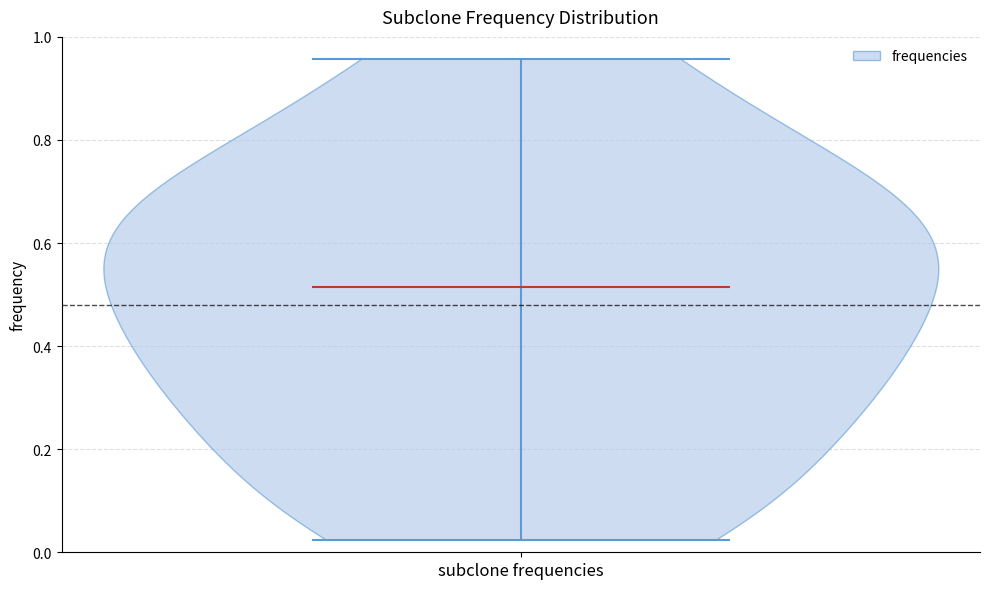

Read this violin plot against the y-axis: where its median line is, and the lowest and highest points the violin reaches. The values are not printed on the chart, so give them approximately, as read against the axis.

median line 0.52, lowest point 0.02, highest point 0.96